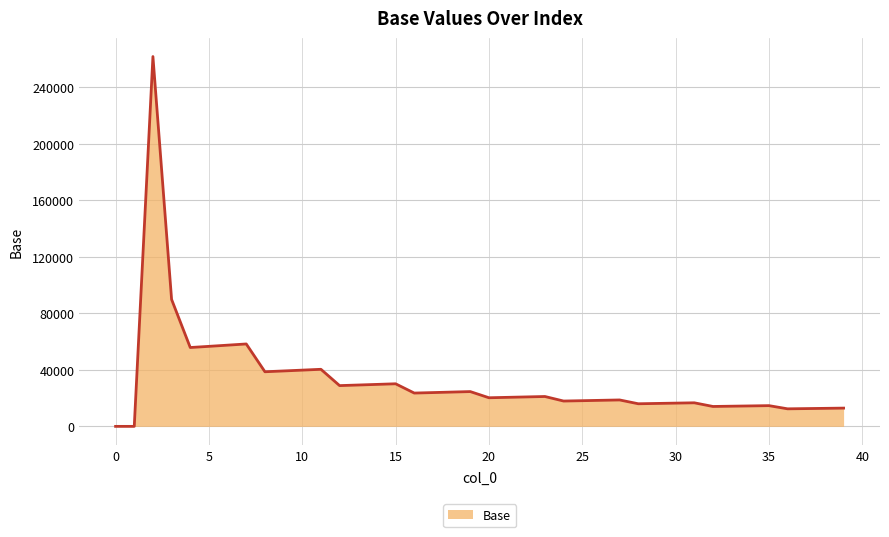

Is this an area chart (filled region under the line)?

Yes